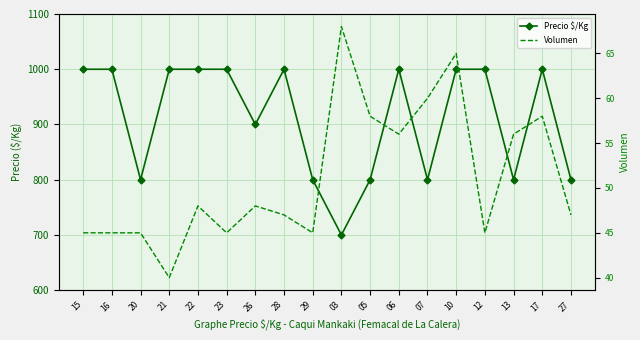

What is the approximate value of Precio $/Kg at 12, to the nearest 50?

1000